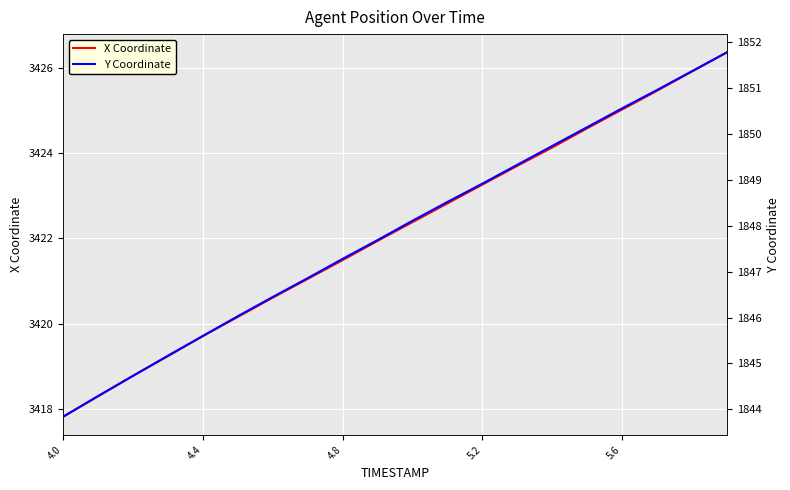

Is this an area chart (filled region under the line)?

No